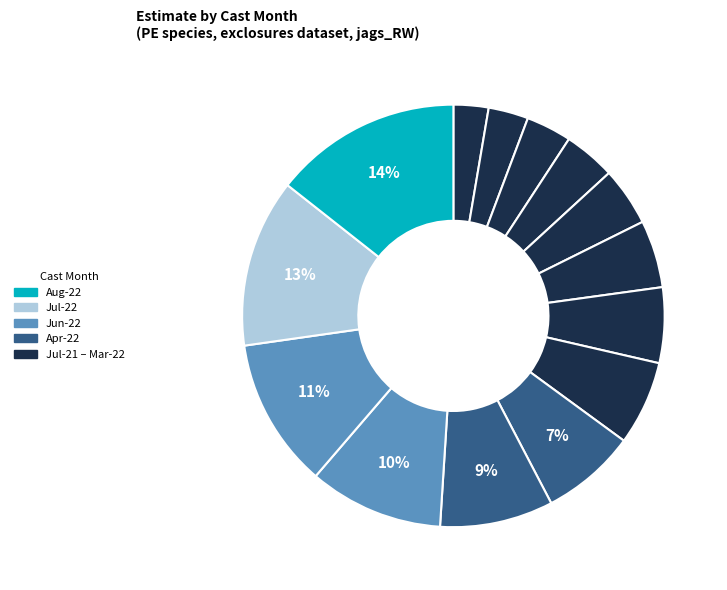

How many segments does this pie chart have?

14